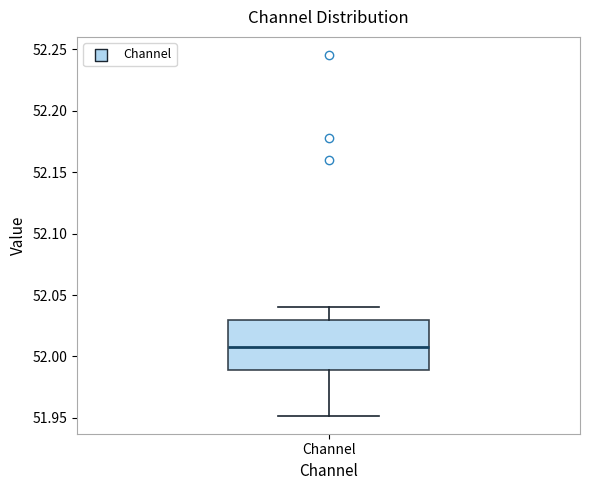

Transcribe this box plot: give where the median line is, the range the box spans, and where the two whiskers end, as read against the y-axis. The values are not printed on the chart, so give them approximately, as read against the axis.

median 52.01, box 51.99 to 52.03, whiskers 51.95 to 52.04